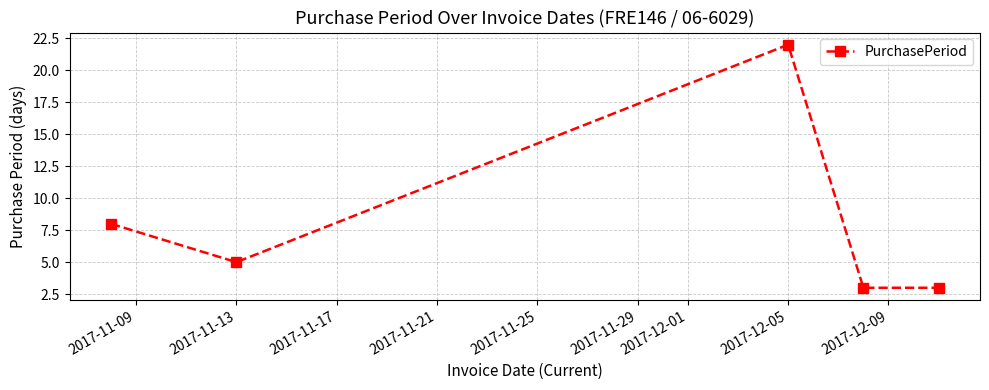

What is the value of the 1st point from the left?

8